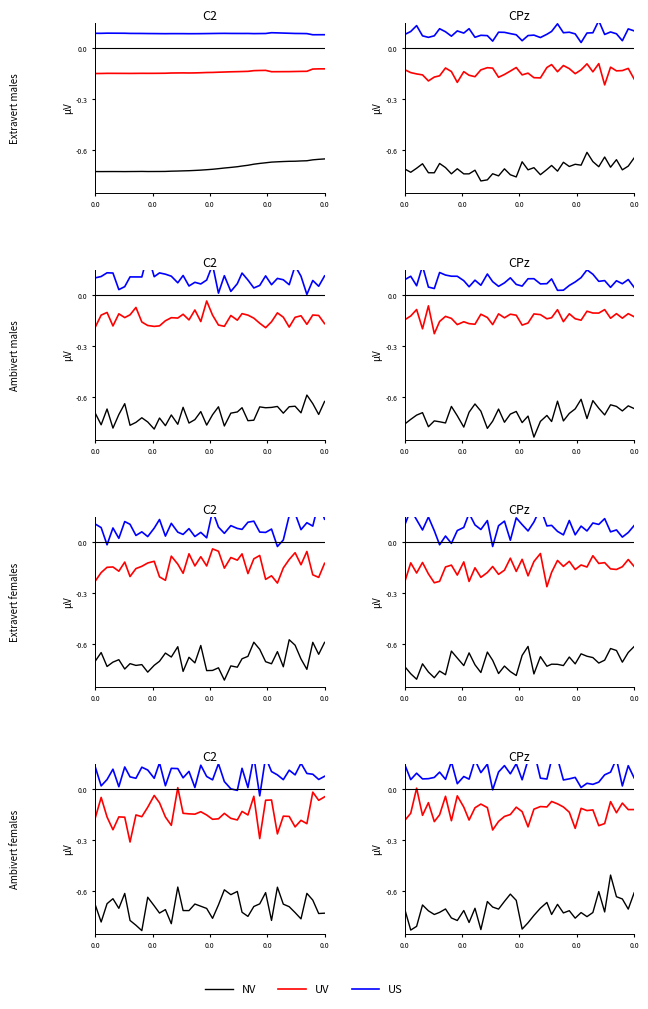

What is the value of the UV point at the 7th from the left?

-0.2